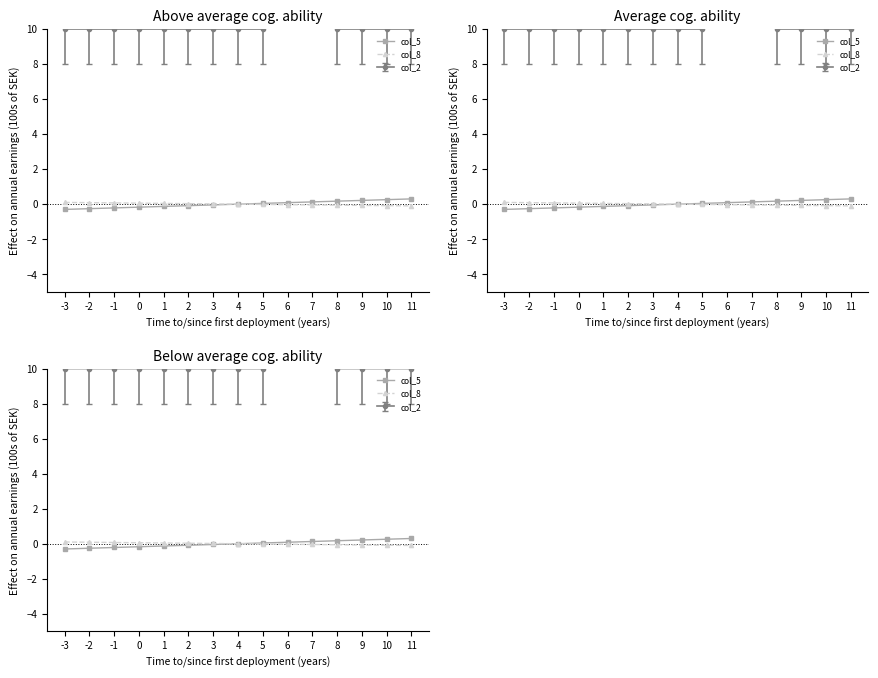

What is the difference between the second highest and second lowest values in the col_8 series?

0.2